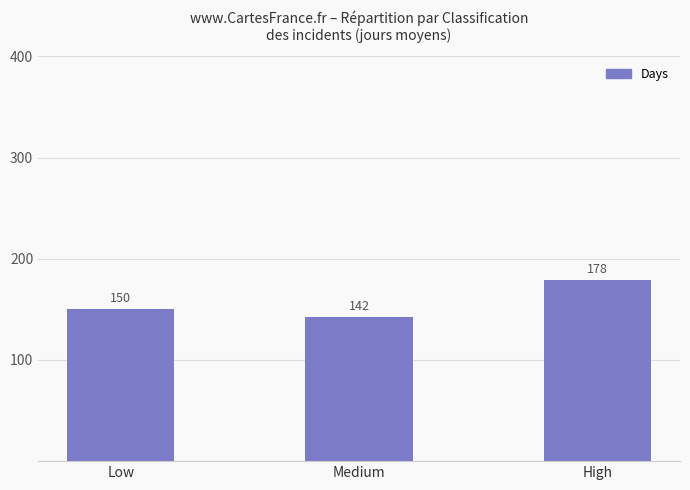

What value does the data have at Medium?

142.3